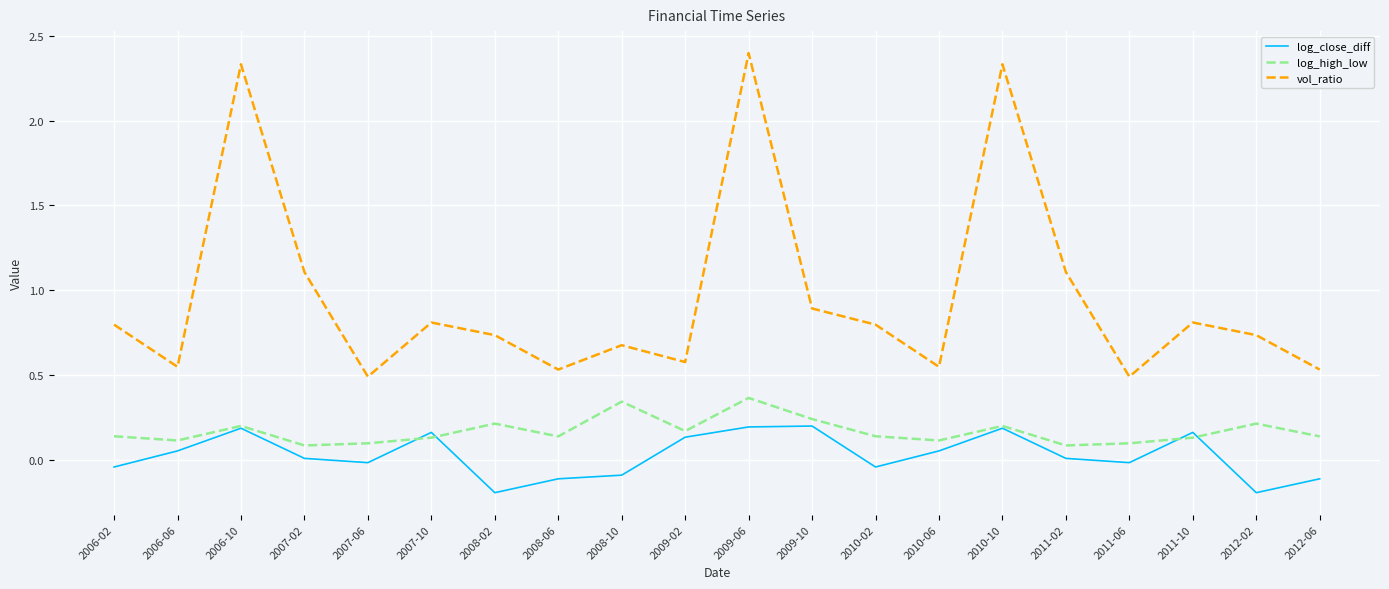

The log_high_low series shows 0.1 at 2012-02. True or false?

False